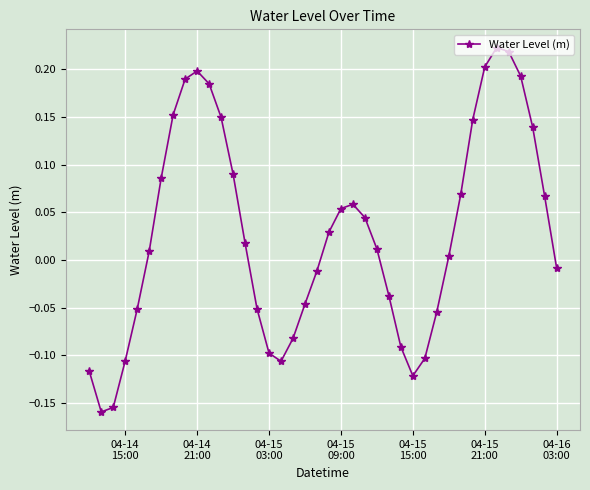

True or false: there are more than 0 points higher than both neighbors.

True